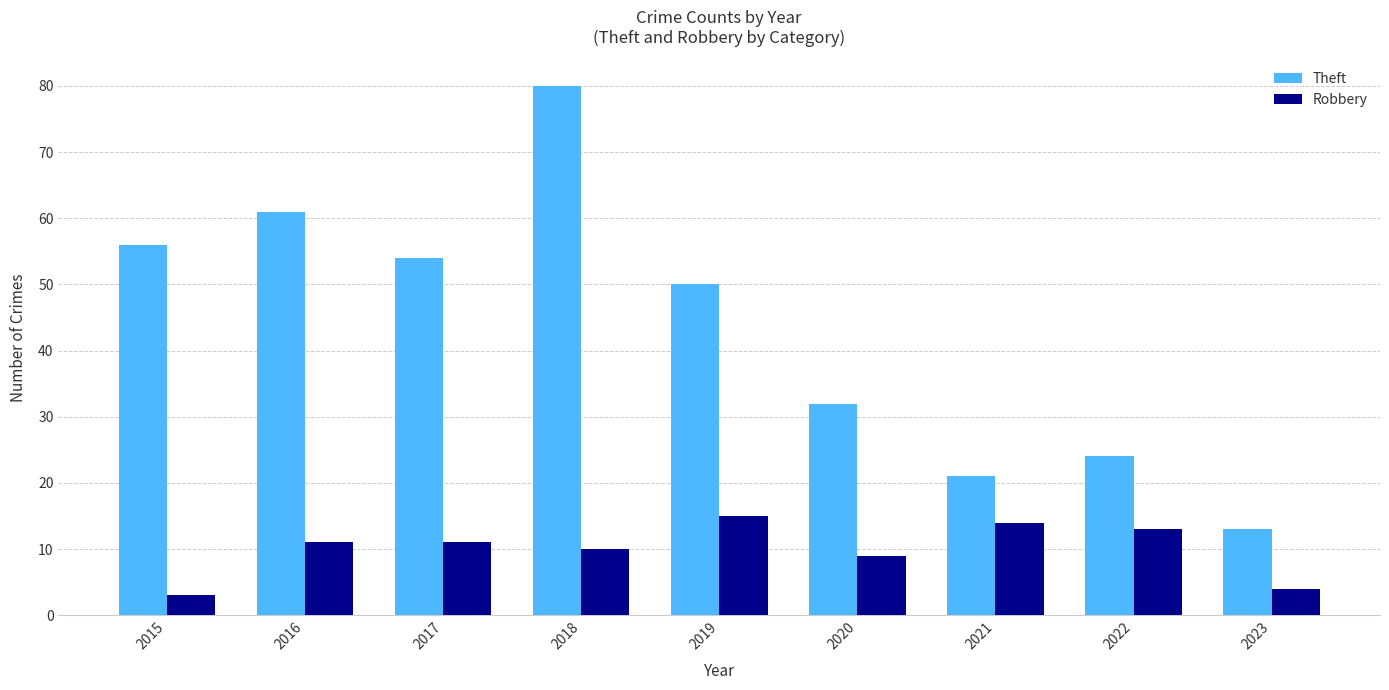

At which label is Robbery closest to 9?

2020